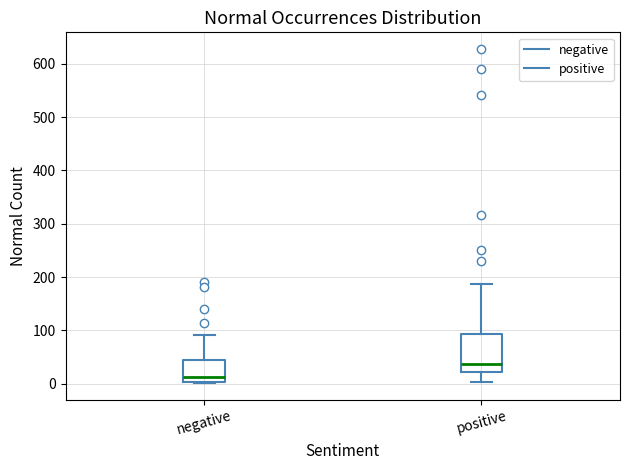

Comparing the boxes themselves (not the whiskers), which one is the tallest?

positive